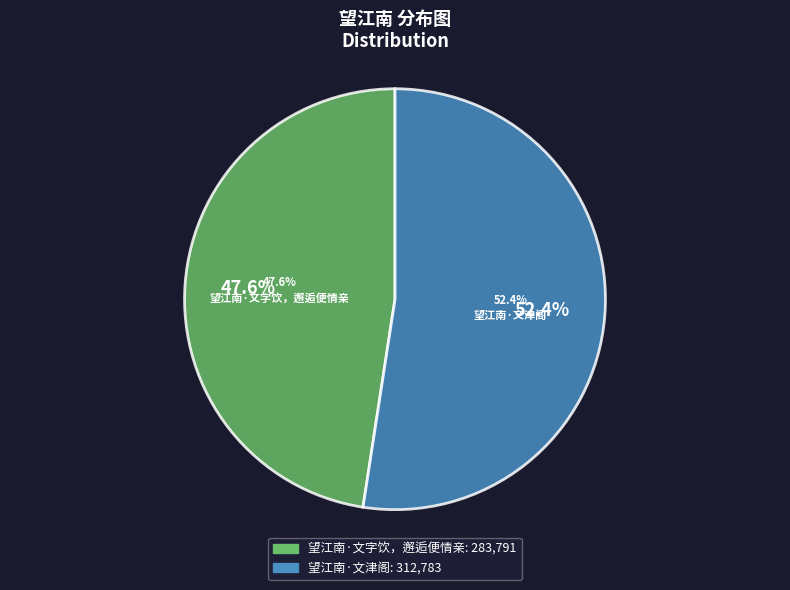

To the nearest percent, what is the combined percentage of 望江南·文字饮，邂逅便情亲 and 望江南·文津阁?

100%